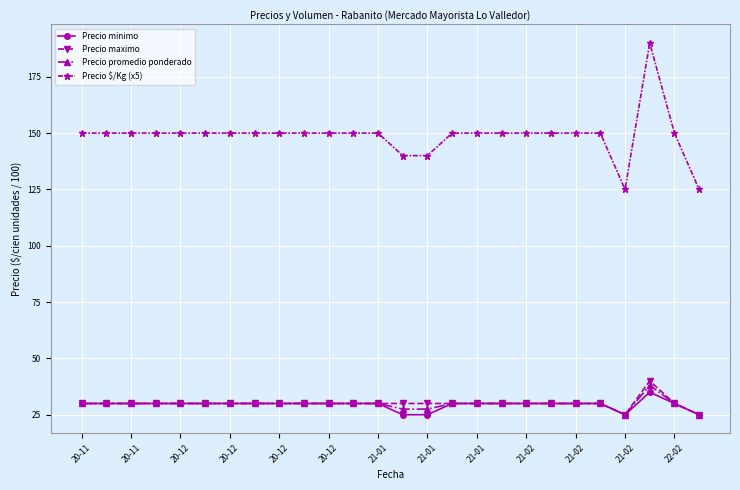

What is the difference between the maximum and second lowest values in the Precio promedio ponderado series?

13.1